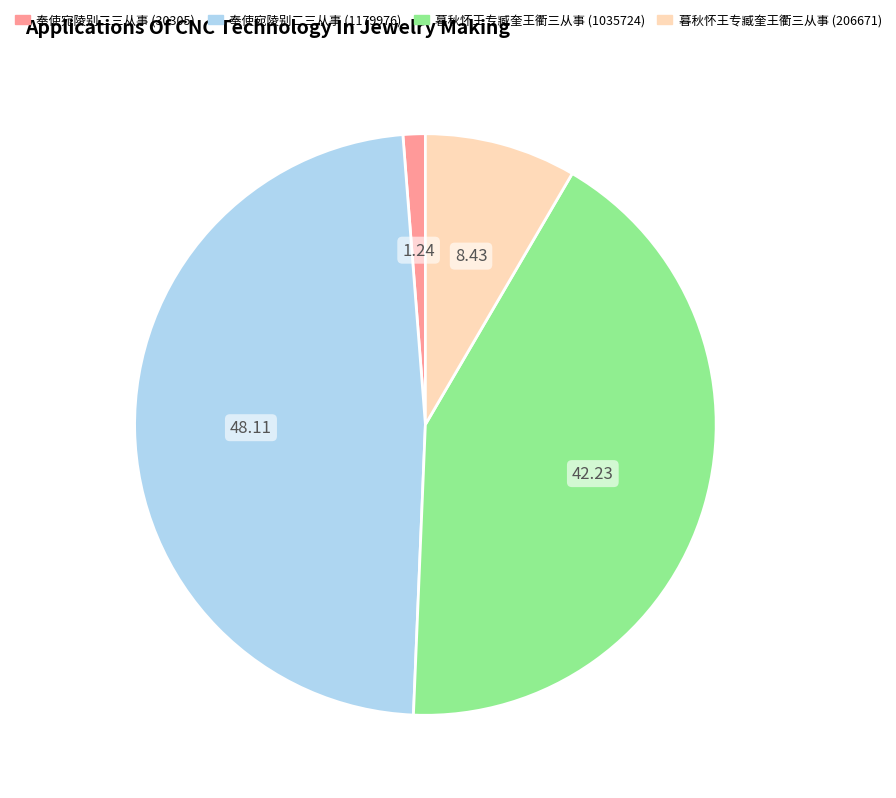

Is there a majority slice in this chart?

No